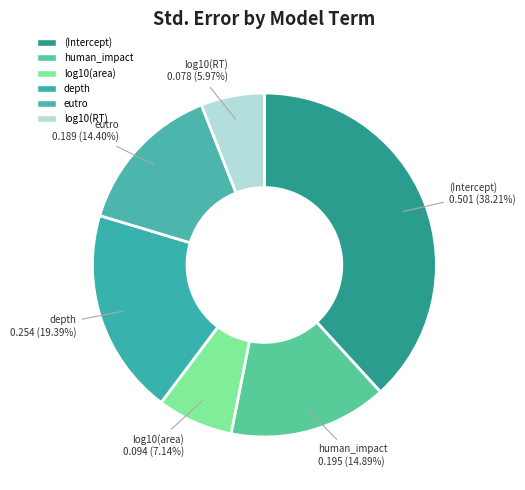

Count the number of slices in the pie.

6